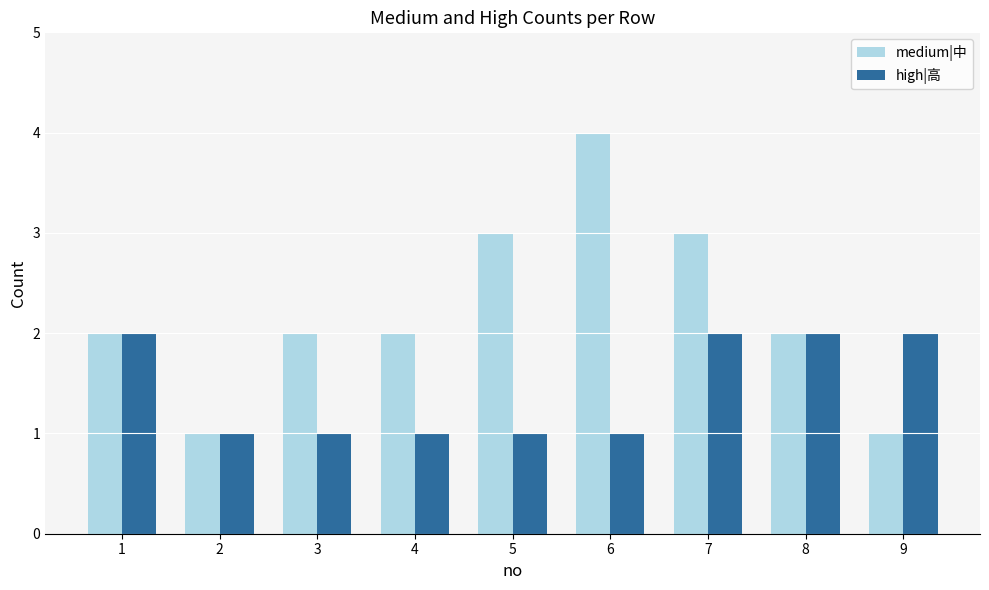

What is the spread (max minus min) of values at 5?

2